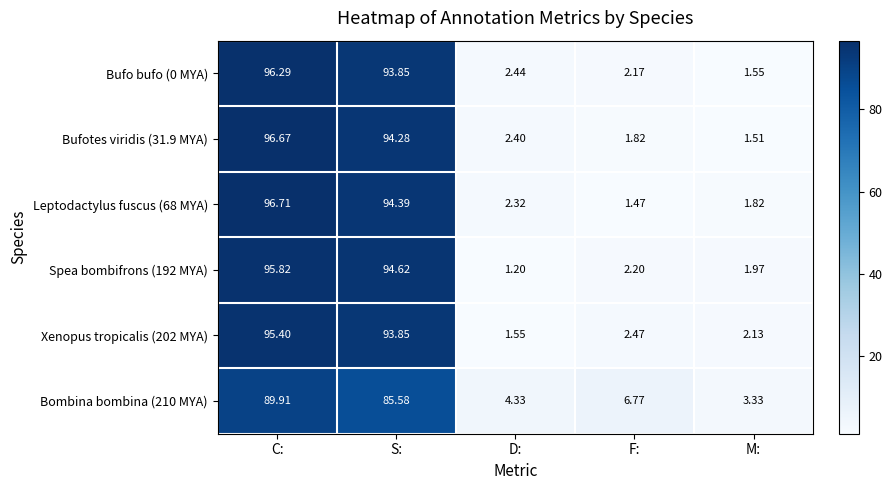

Rank the categories by Bufo bufo (0 MYA) value from highest to lowest.

C:, S:, D:, F:, M: